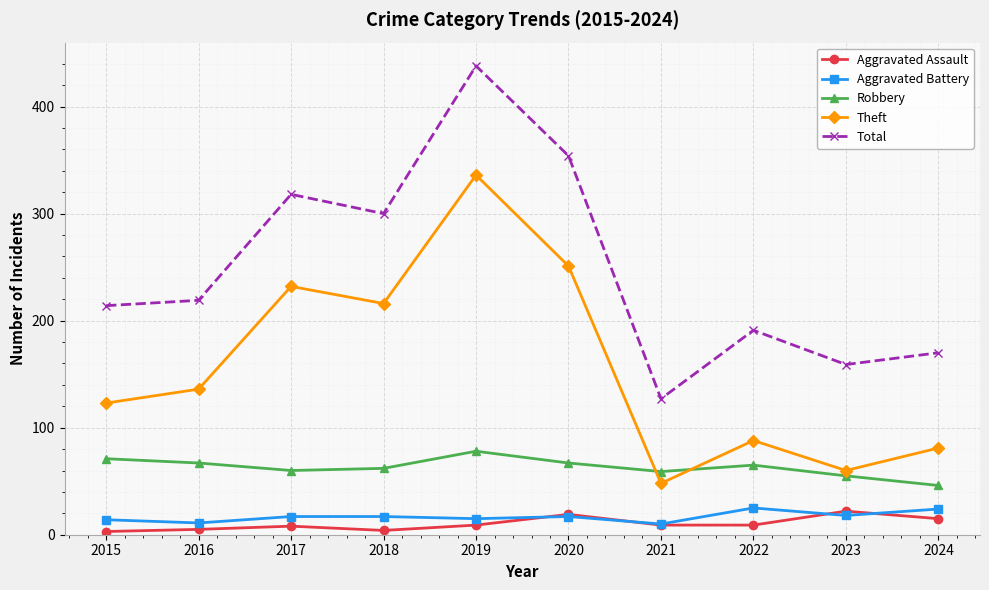

Between 2015 and 2017, which series saw the biggest shift?

Theft